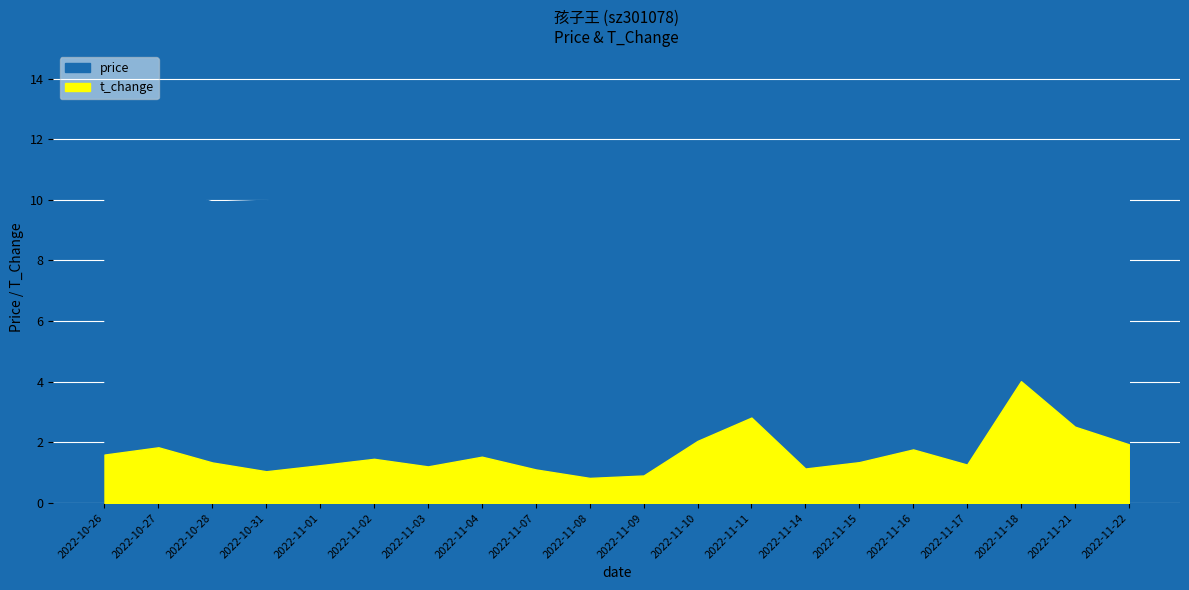

Rank the categories by t_change value from lowest to highest.

2022-11-08, 2022-11-09, 2022-10-31, 2022-11-07, 2022-11-14, 2022-11-03, 2022-11-01, 2022-11-17, 2022-10-28, 2022-11-15, 2022-11-02, 2022-11-04, 2022-10-26, 2022-11-16, 2022-10-27, 2022-11-22, 2022-11-10, 2022-11-21, 2022-11-11, 2022-11-18